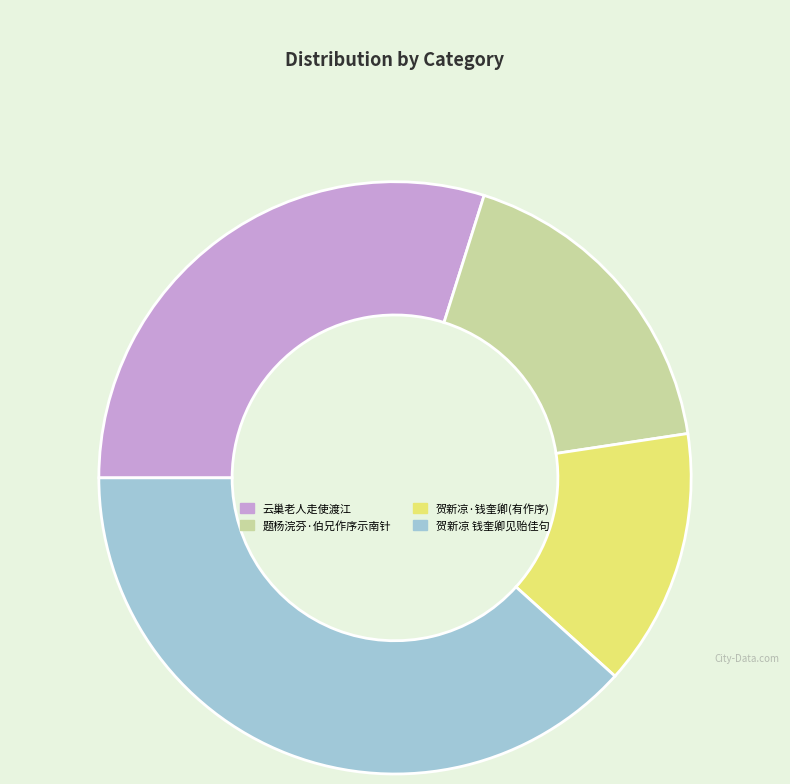

The 题杨浣芬·伯兄作序示南针 slice represents 31% of the pie. True or false?

False